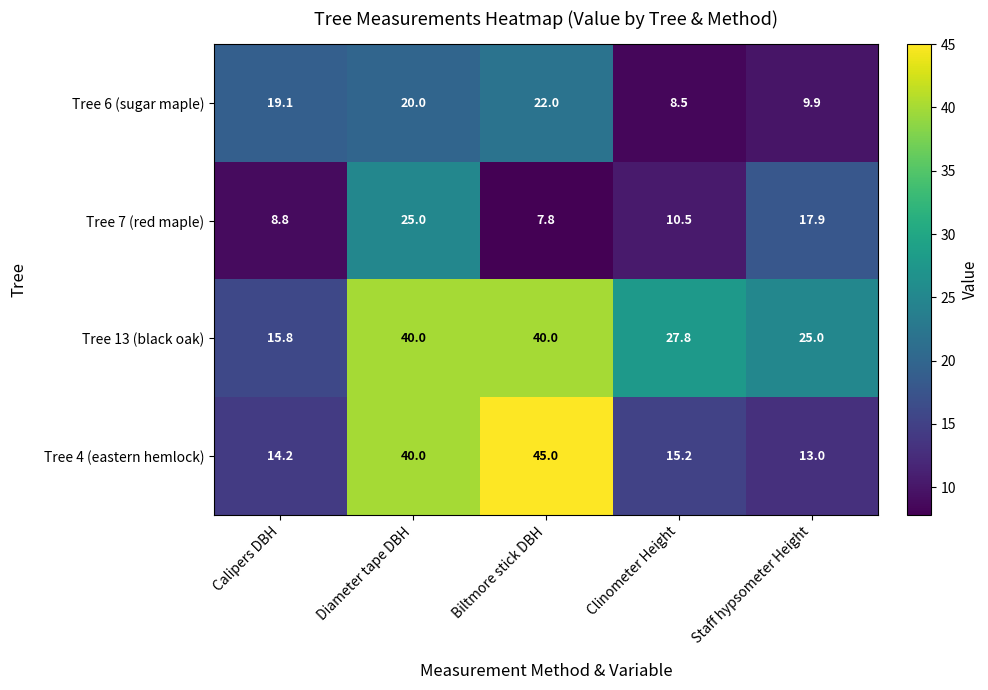

Which series has the largest total across all categories?

Tree 13 (black oak)